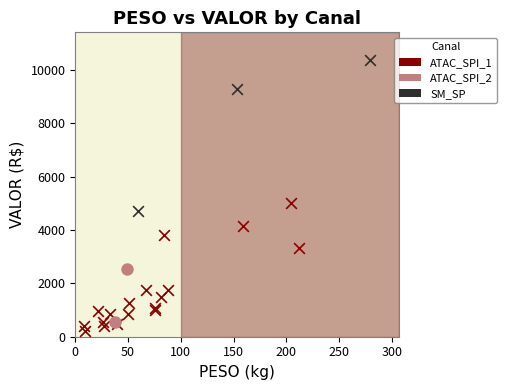

Which series contains the highest Y value?

SM_SP